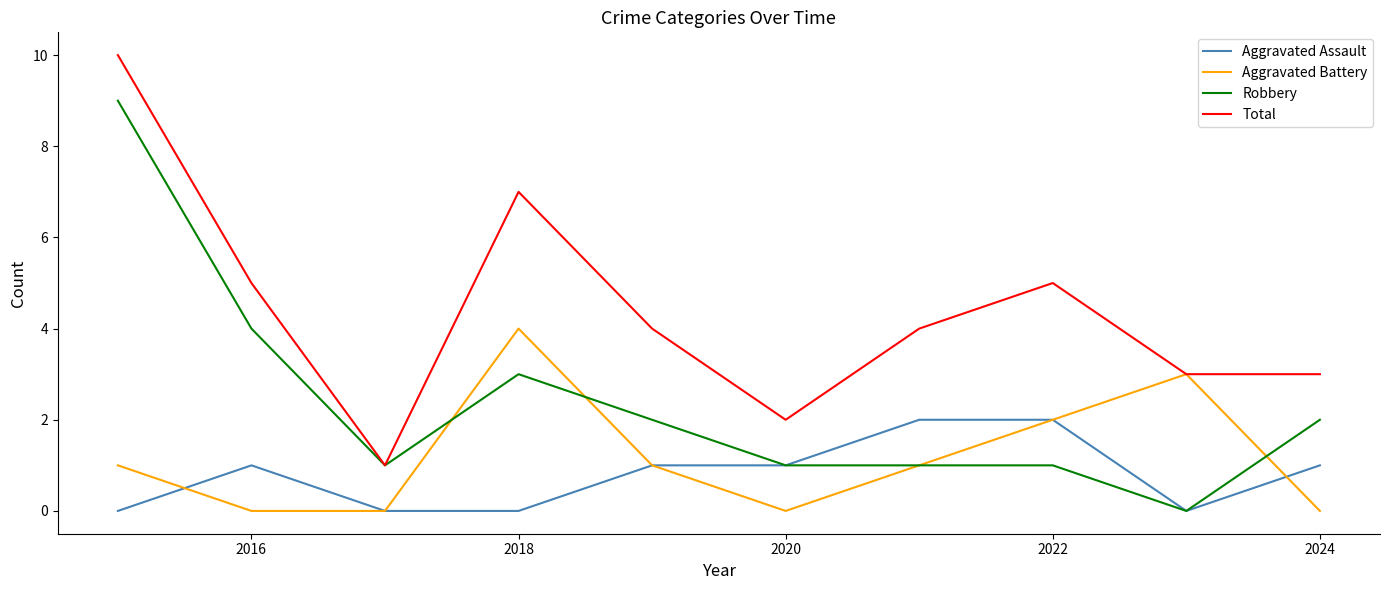

True or false: Aggravated Assault and Total intersect in this chart.

False